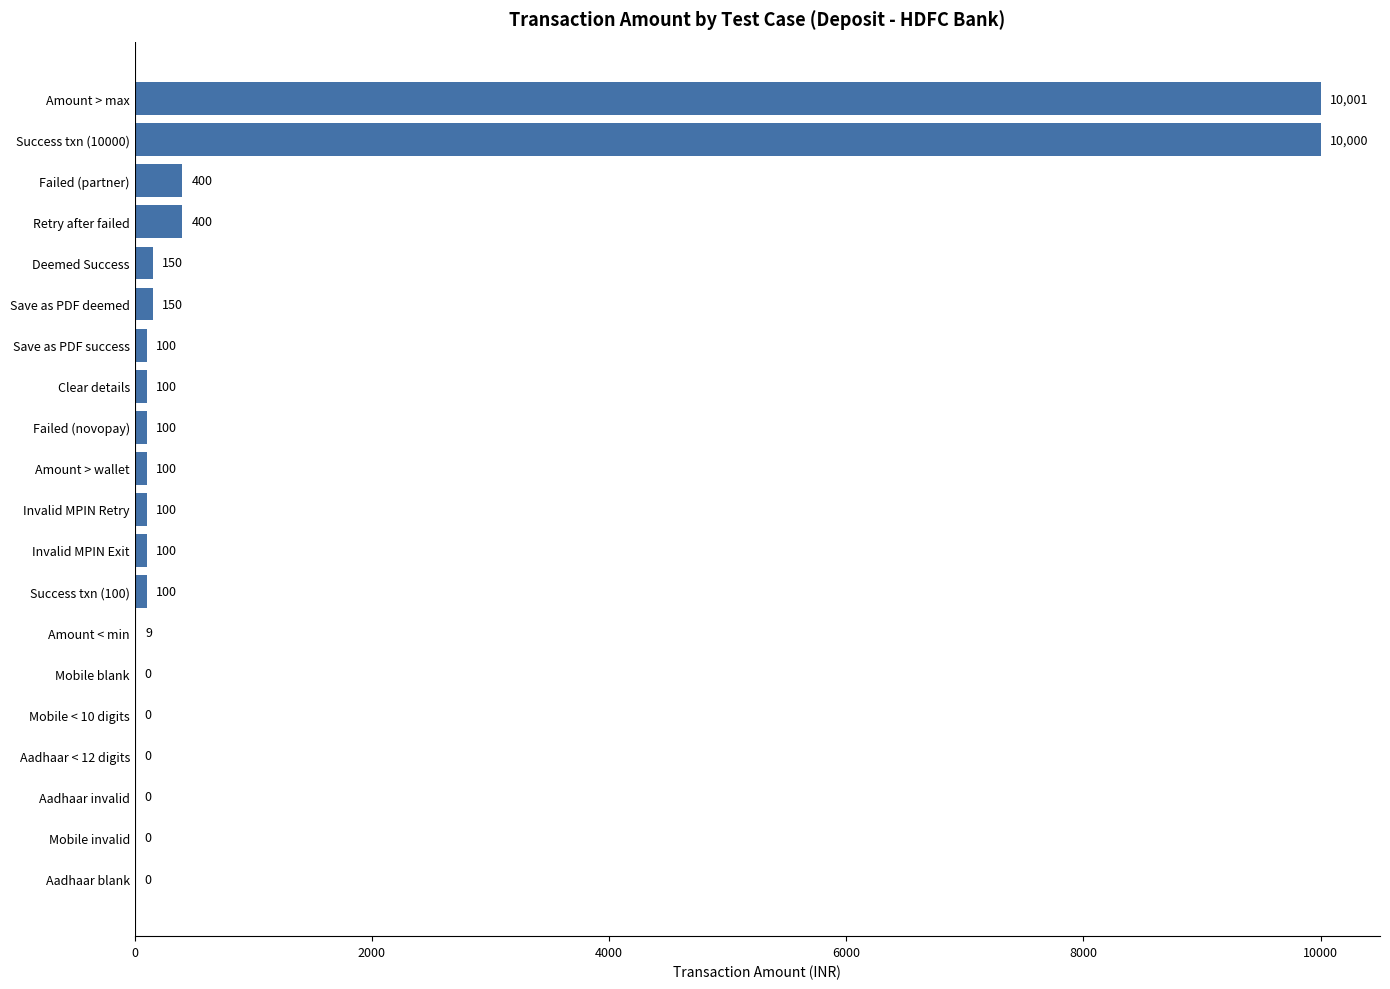

How many positive values are there?

14